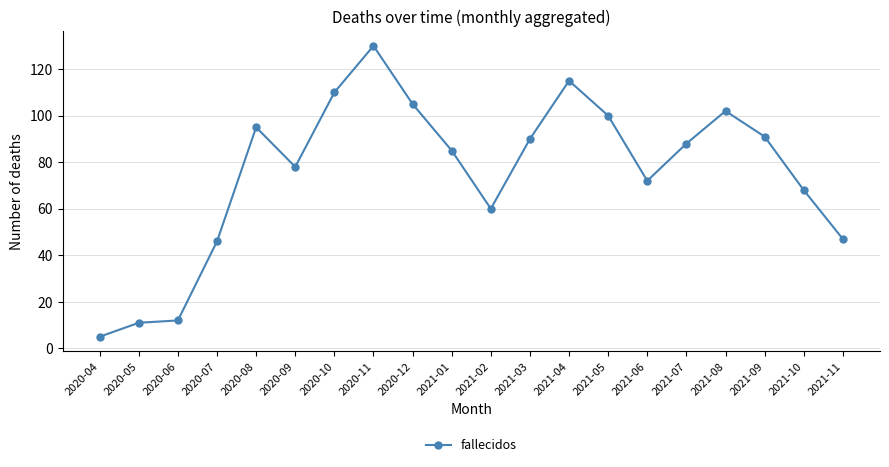

Reading left to right, transcribe all the data shown in this chart.

5	11	12	46	95	78	110	130	105	85	60	90	115	100	72	88	102	91	68	47